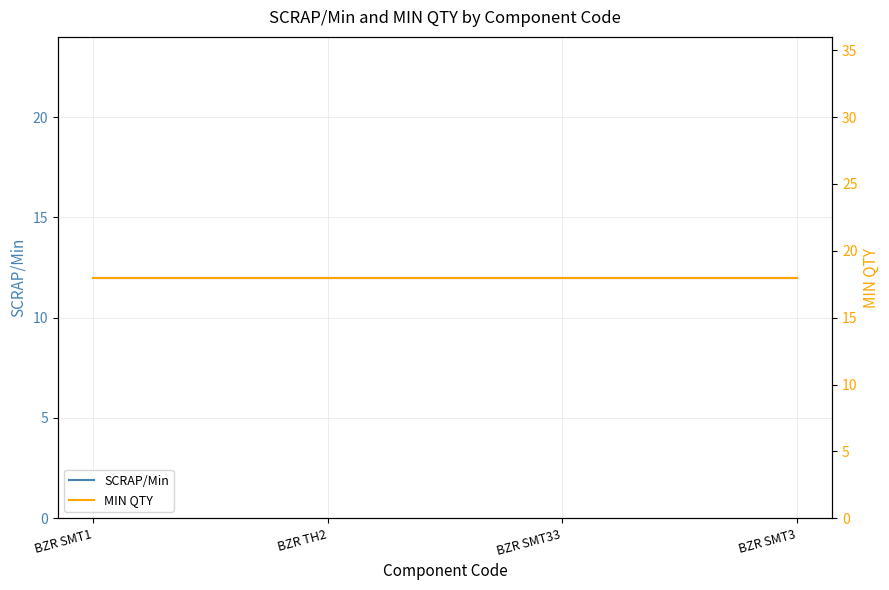

Which has a higher value, BZR SMT3 or BZR TH2?

BZR SMT3